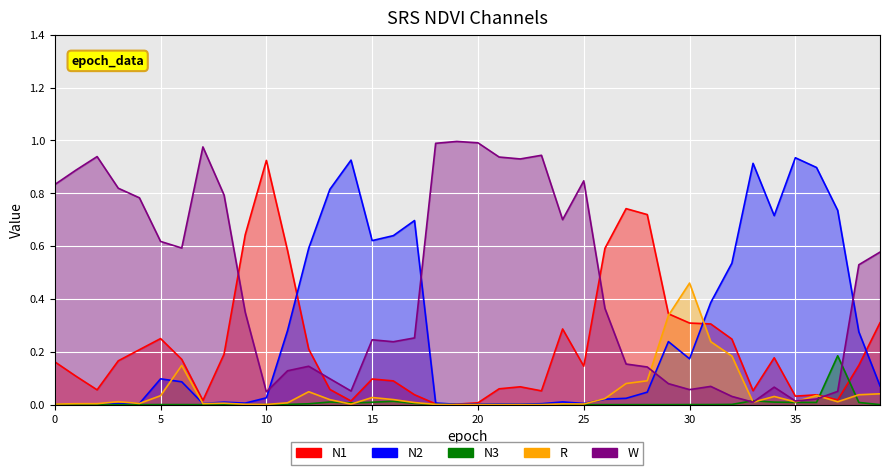

What is the total value across all series at 38?

1.0